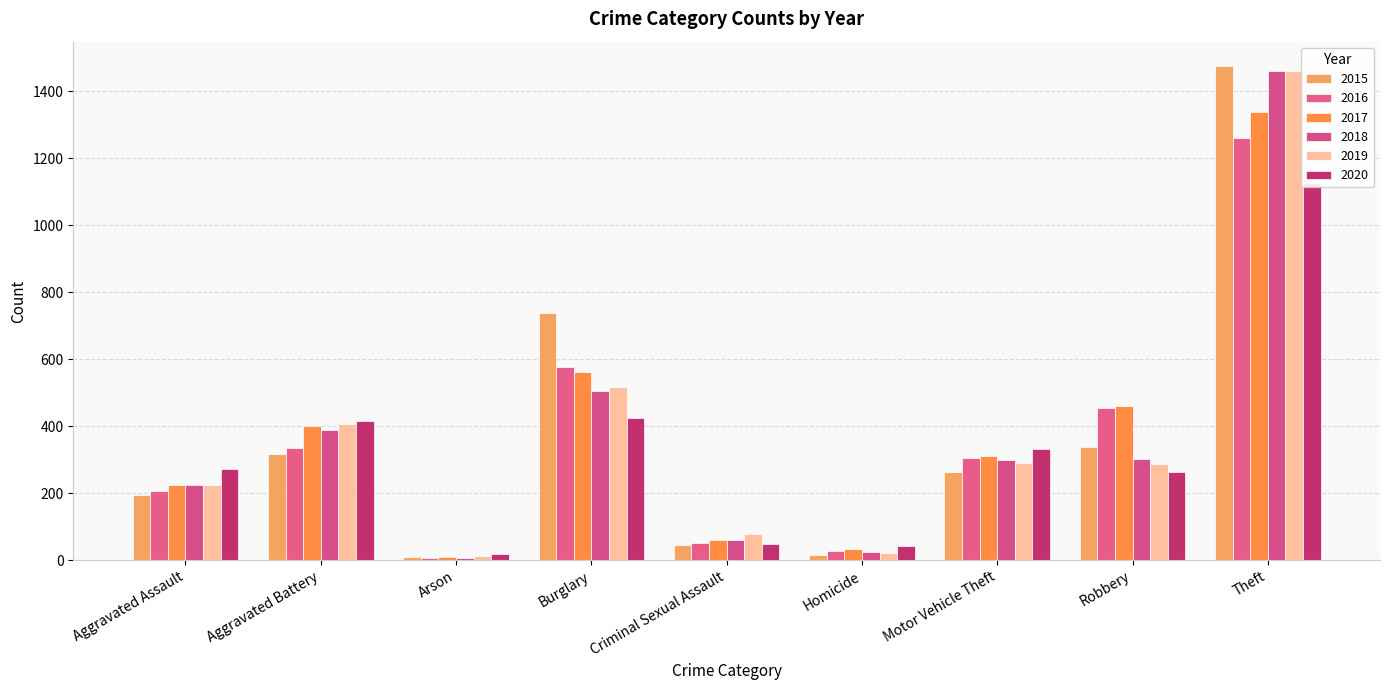

At which category does the chart reach its minimum across all series?

Arson